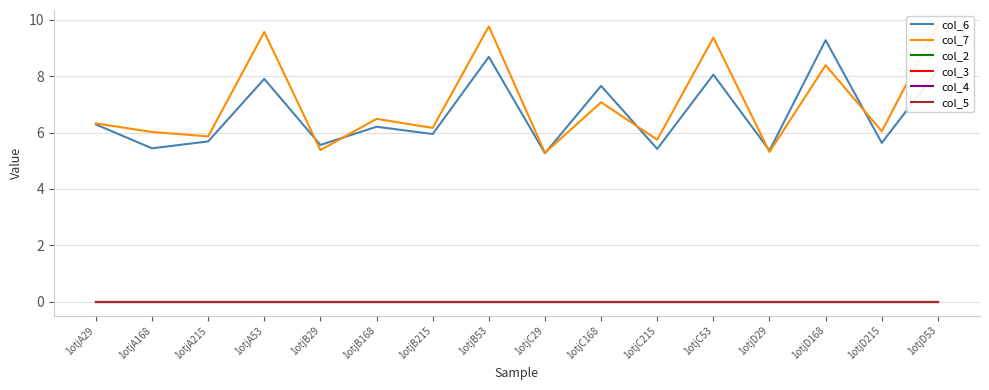

Which label corresponds to the largest value in the chart?

1otjD53